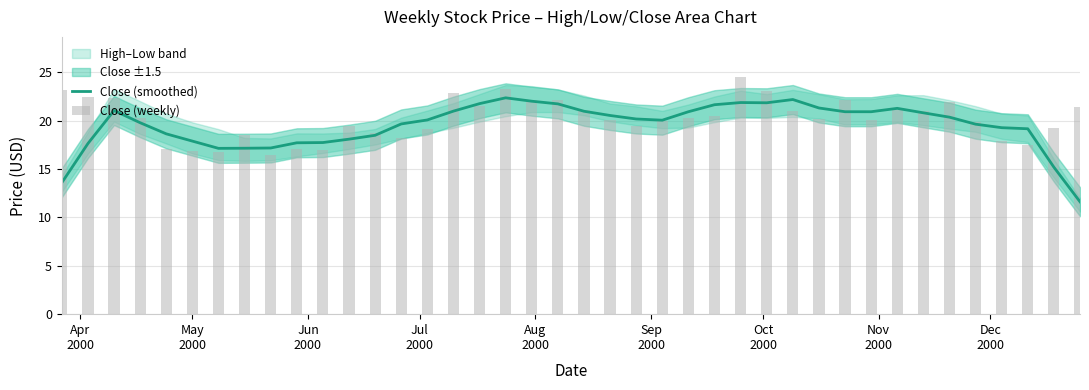

Are the bars grouped side by side (vs. stacked)?

Yes